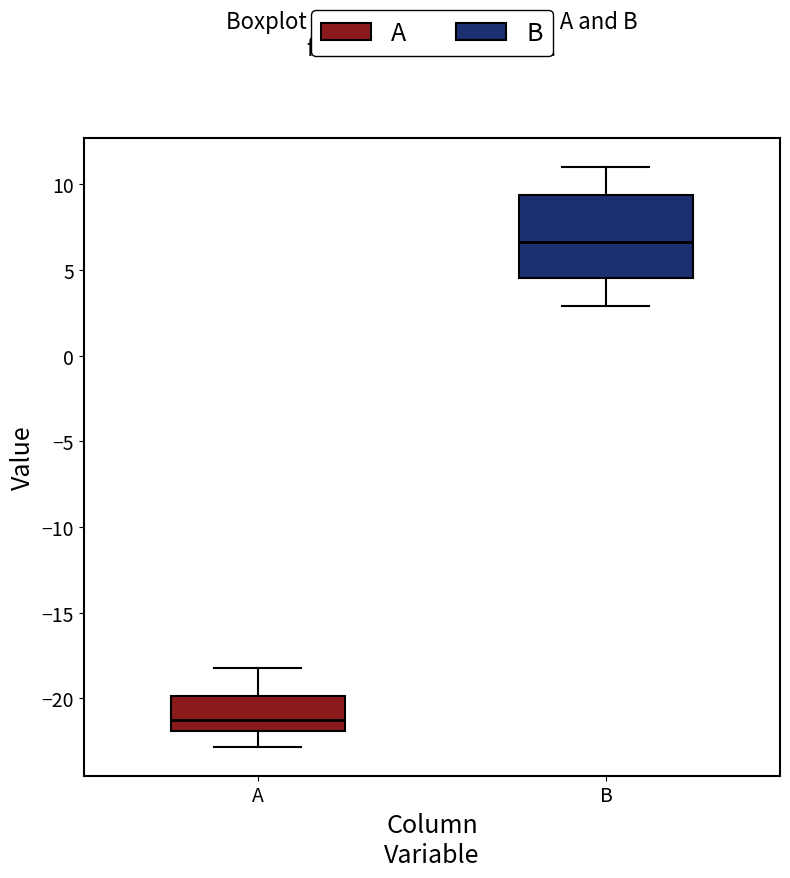

Reading left to right, transcribe this box plot: for each box, give where its median line is, the range the box spans, and where its two whiskers end, as read against the y-axis. The values are not printed on the chart, so give them approximately, as read against the axis.

A: median -21.5, box -22.0 to -20.0, whiskers -23.0 to -18.0
B: median 6.5, box 4.5 to 9.5, whiskers 3.0 to 11.0